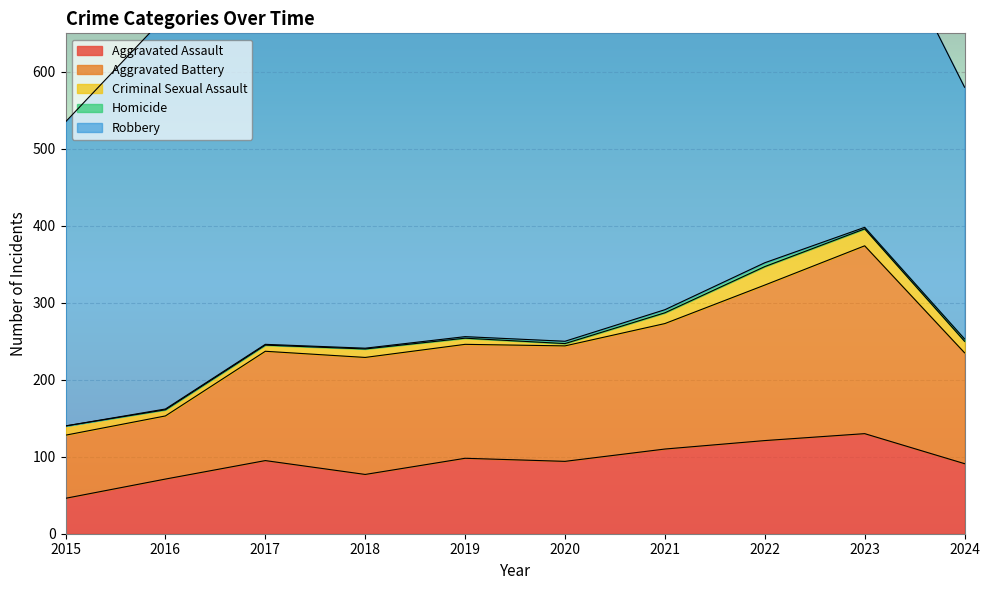

At which category does Criminal Sexual Assault reach its first local peak?

2018